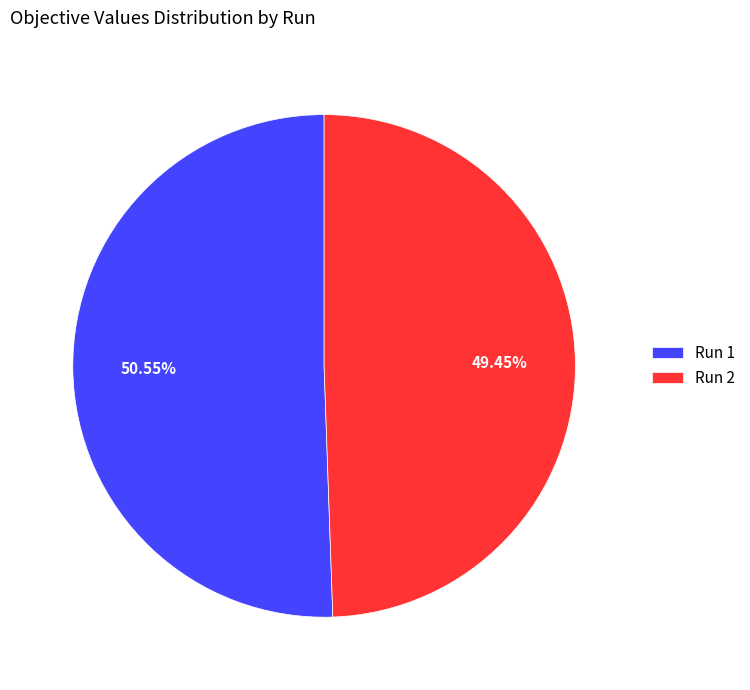

How many segments does this pie chart have?

2